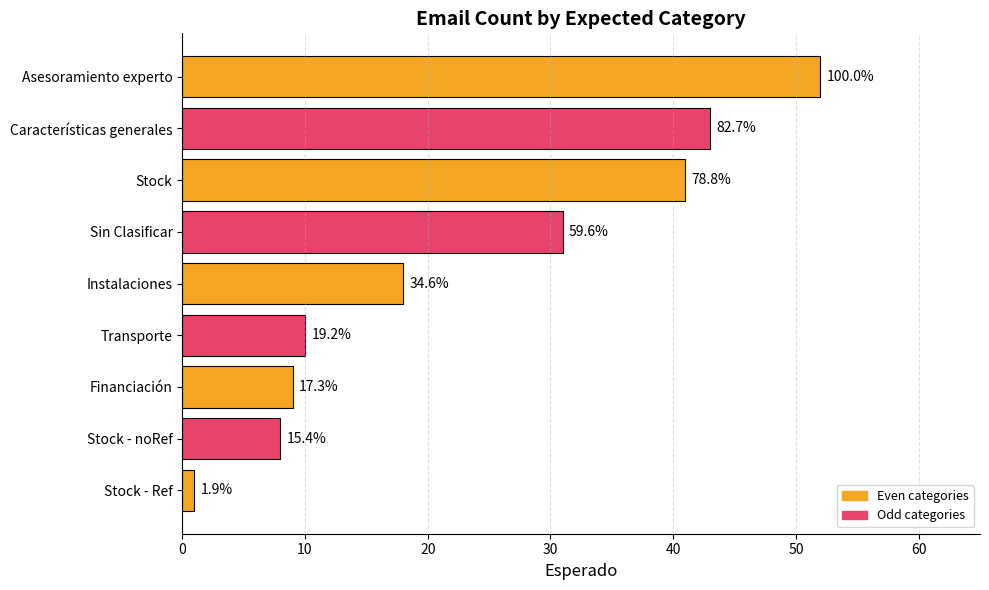

How many bars are there in total?

9